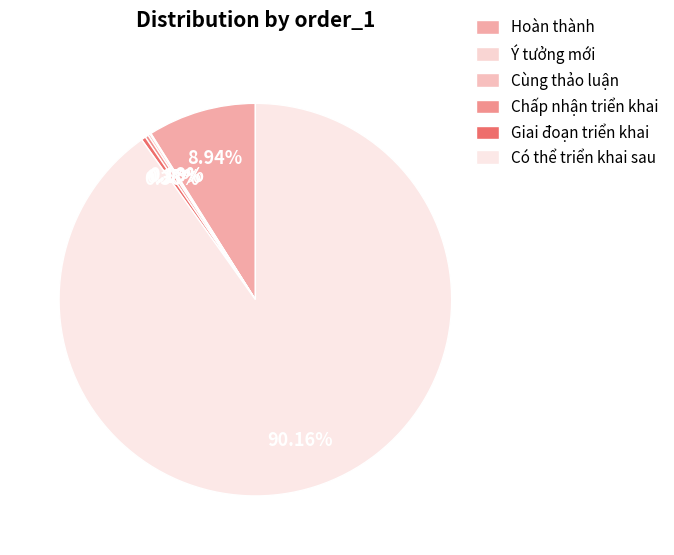

Rank the categories by value from lowest to highest.

Ý tưởng mới, Cùng thảo luận, Chấp nhận triển khai, Giai đoạn triển khai, Hoàn thành, Có thể triển khai sau